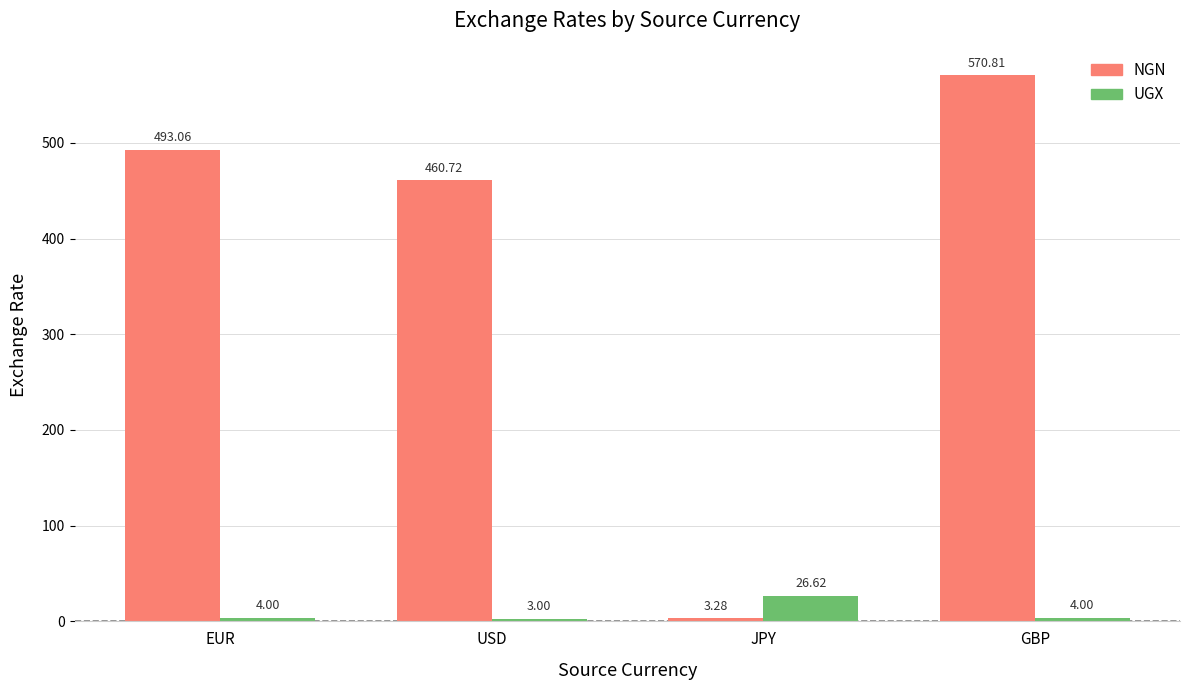

What is the sum of the NGN values at JPY and GBP?

574.1